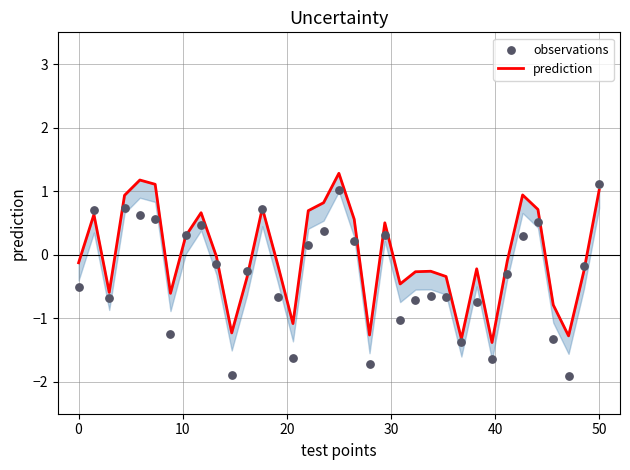

At how many categories does at least one series exceed 0?

15